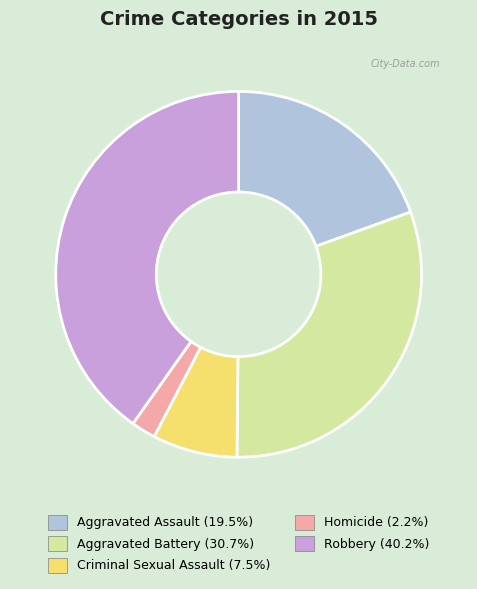

Do Aggravated Assault and Criminal Sexual Assault together represent more than half of the pie?

No